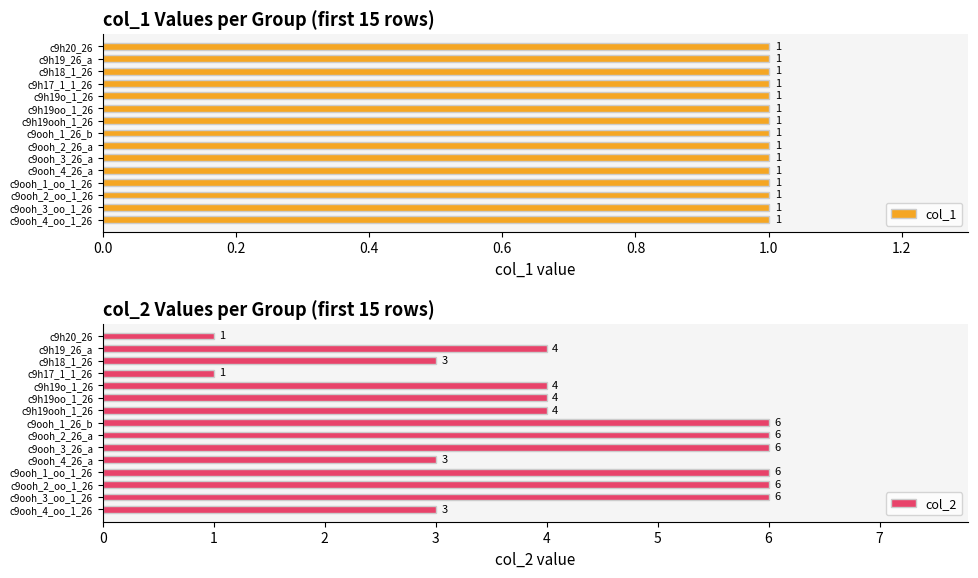

Which series has the largest range (max minus min)?

col_2